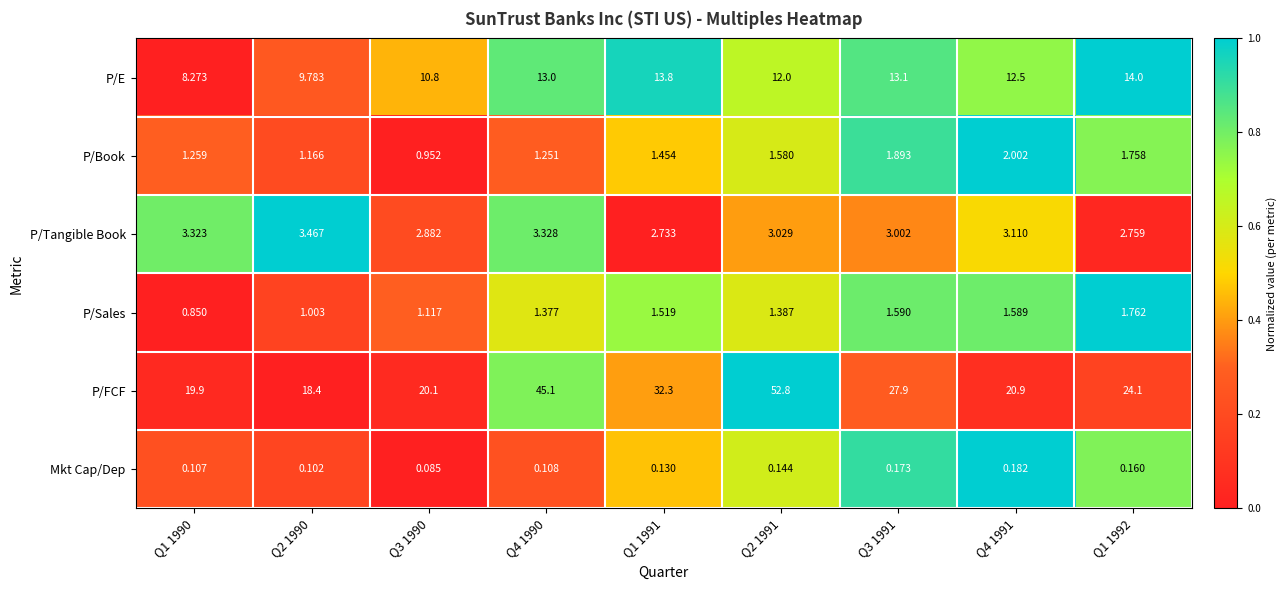

At which category is the sum across all series the highest?

Q2 1991